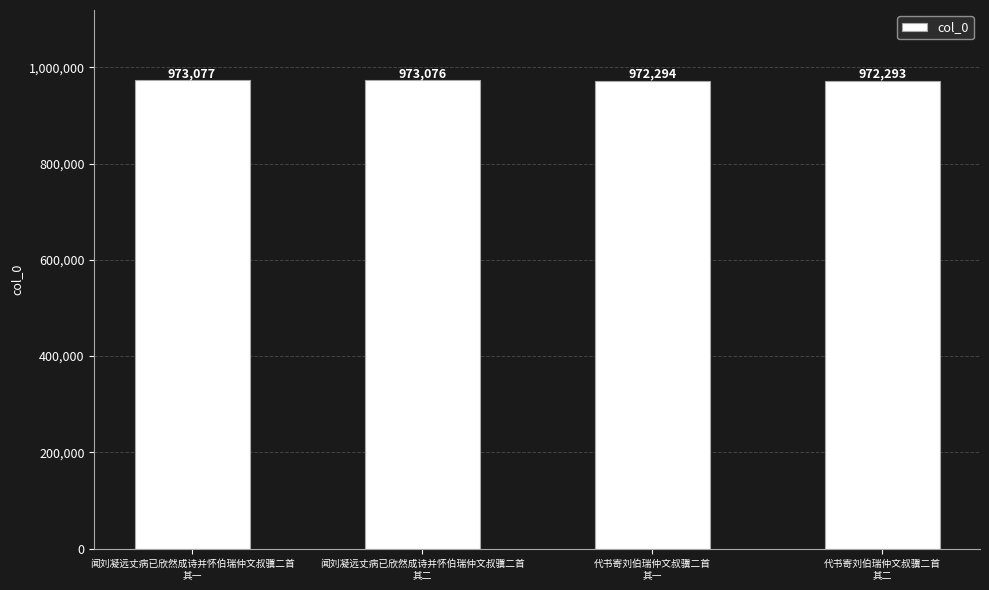

What is the ratio of the value at 闻刘凝远丈病已欣然成诗并怀伯瑞仲文叔骥二首
其一 to the value at 代书寄刘伯瑞仲文叔骥二首
其一?

1.0